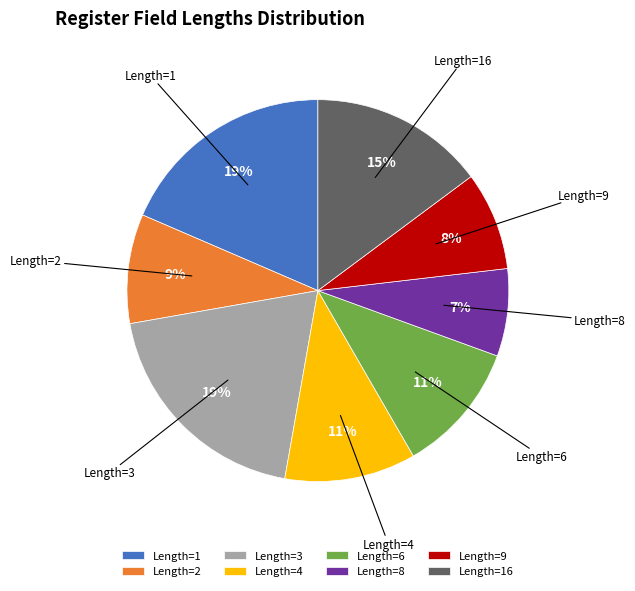

The Length=9 slice represents 8% of the pie. True or false?

True